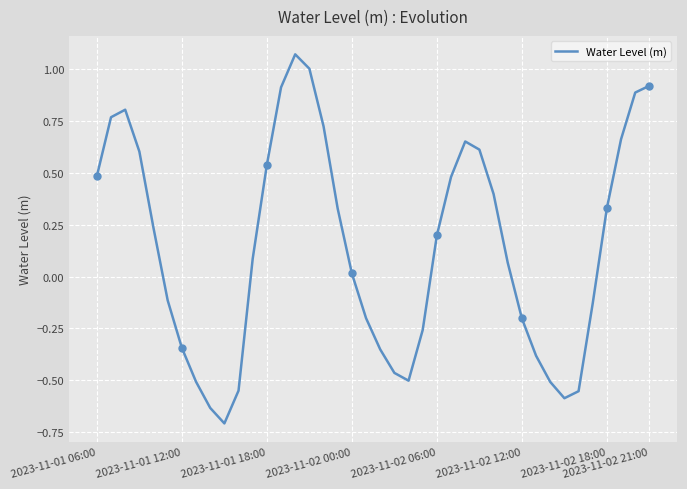

What is the difference between the maximum and minimum values?

1.8